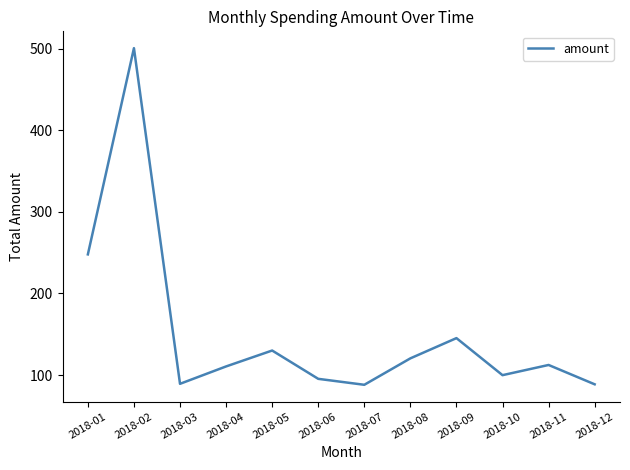

What is the difference between the maximum and minimum values?

412.6